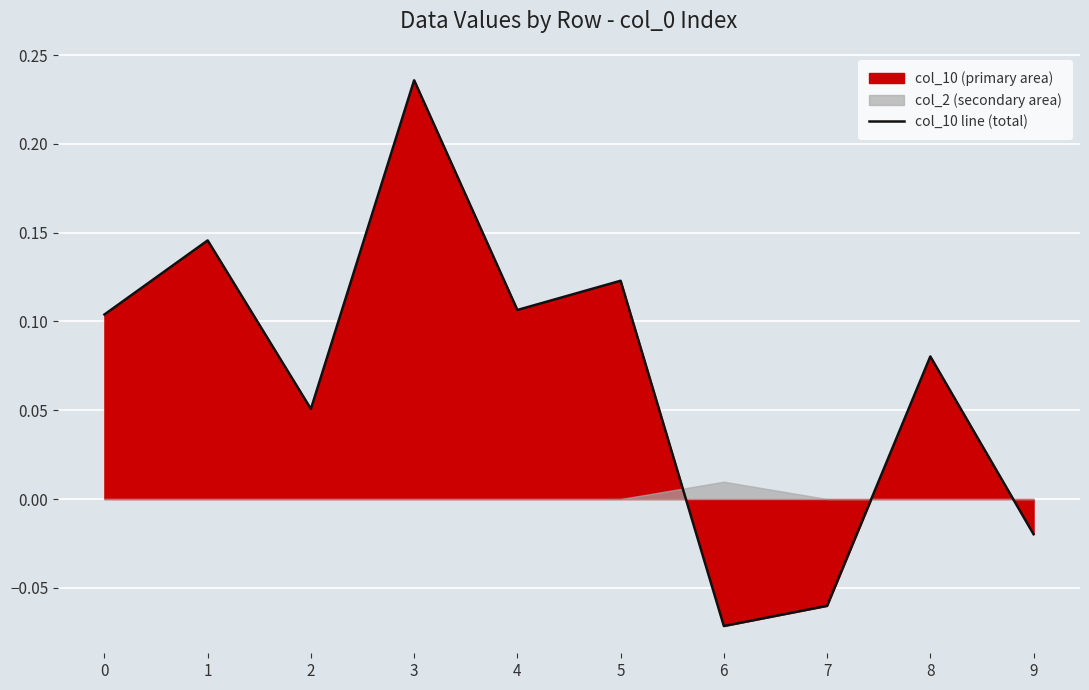

What is the greatest value displayed?

0.2